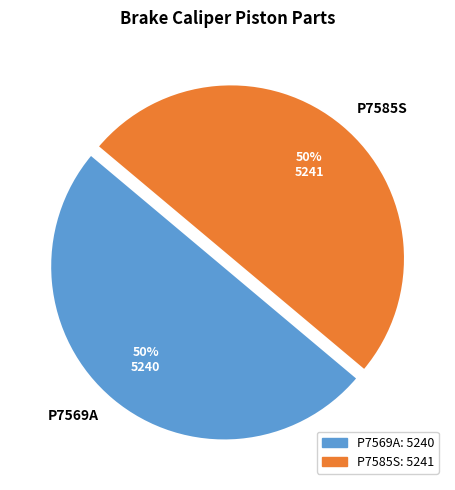

How many segments does this pie chart have?

2